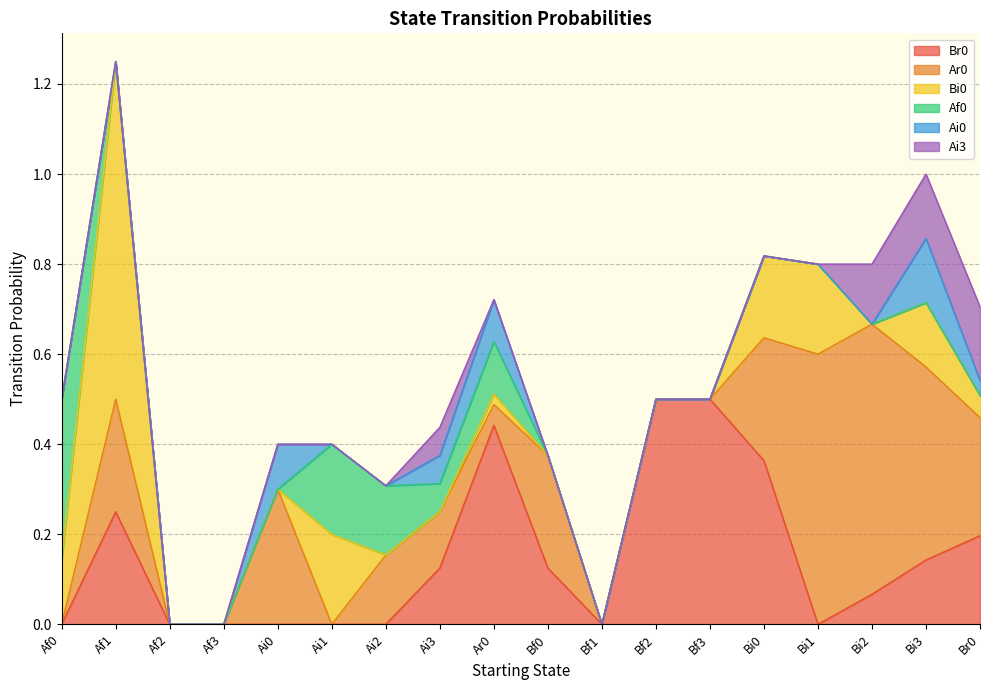

How many distinct data groups are displayed?

6